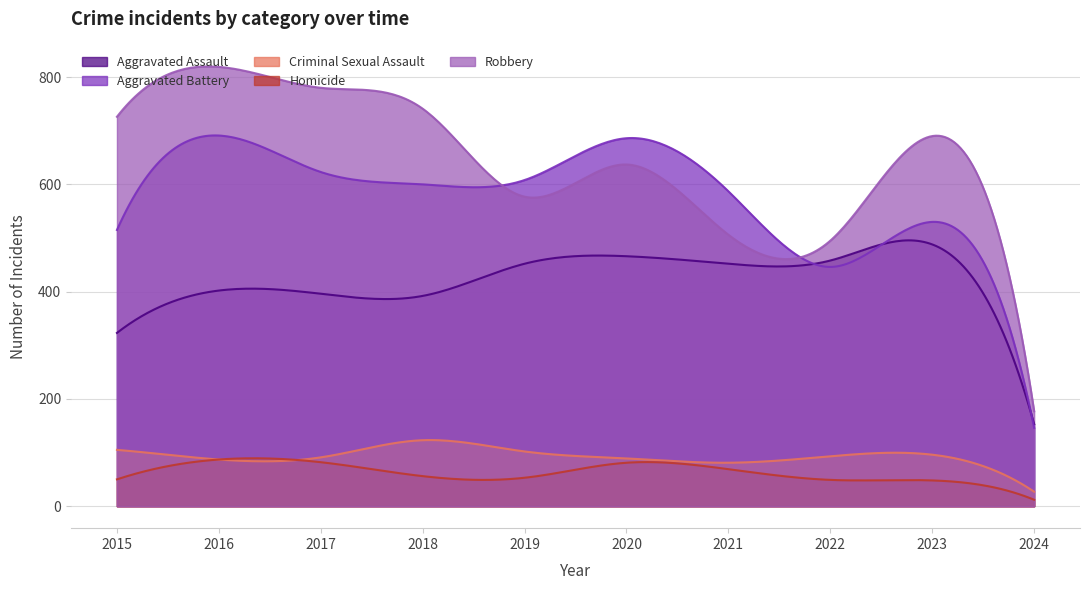

What is the spread (max minus min) of values at 2021?

518